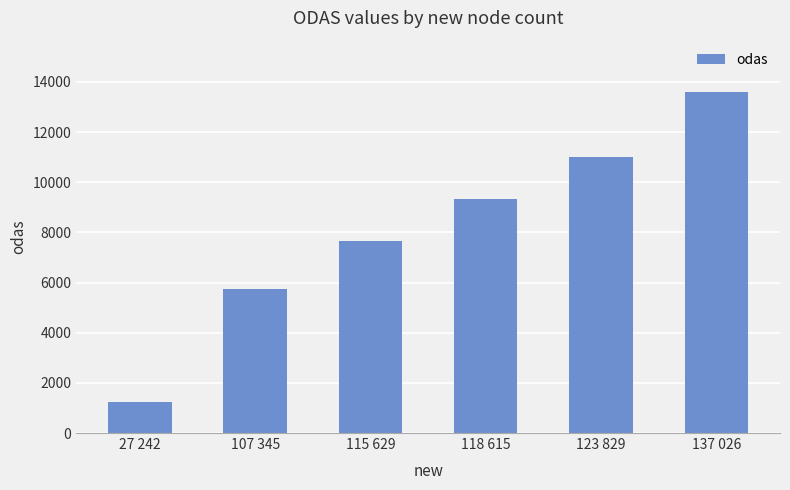

Are the bars horizontal?

No